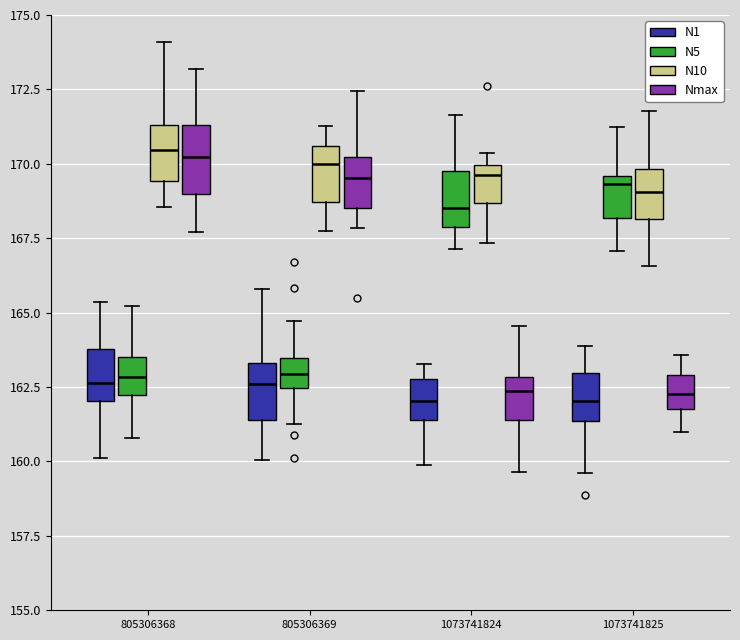

Reading left to right, transcribe this box plot: for each box, give where its median line is, the range the box spans, and where its two whiskers end, as read against the y-axis. The values are not printed on the chart, so give them approximately, as read against the axis.

805306368 (N1): median 162.5, box 162.0 to 164.0, whiskers 160.0 to 165.5
805306368 (N5): median 163.0, box 162.0 to 163.5, whiskers 161.0 to 165.0
805306368 (N10): median 170.5, box 169.5 to 171.5, whiskers 168.5 to 174.0
805306368 (Nmax): median 170.0, box 169.0 to 171.5, whiskers 167.5 to 173.0
805306369 (N1): median 162.5, box 161.5 to 163.5, whiskers 160.0 to 166.0
805306369 (N5): median 163.0, box 162.5 to 163.5, whiskers 161.0 to 164.5
805306369 (N10): median 170.0, box 168.5 to 170.5, whiskers 167.5 to 171.5
805306369 (Nmax): median 169.5, box 168.5 to 170.0, whiskers 168.0 to 172.5
1073741824 (N1): median 162.0, box 161.5 to 163.0, whiskers 160.0 to 163.5
1073741824 (N5): median 168.5, box 168.0 to 170.0, whiskers 167.0 to 171.5
1073741824 (N10): median 169.5, box 168.5 to 170.0, whiskers 167.5 to 170.5
1073741824 (Nmax): median 162.5, box 161.5 to 163.0, whiskers 159.5 to 164.5
1073741825 (N1): median 162.0, box 161.5 to 163.0, whiskers 159.5 to 164.0
1073741825 (N5): median 169.5 (just below the box's upper edge), box 168.0 to 169.5, whiskers 167.0 to 171.0
1073741825 (N10): median 169.0, box 168.0 to 170.0, whiskers 166.5 to 172.0
1073741825 (Nmax): median 162.5, box 162.0 to 163.0, whiskers 161.0 to 163.5